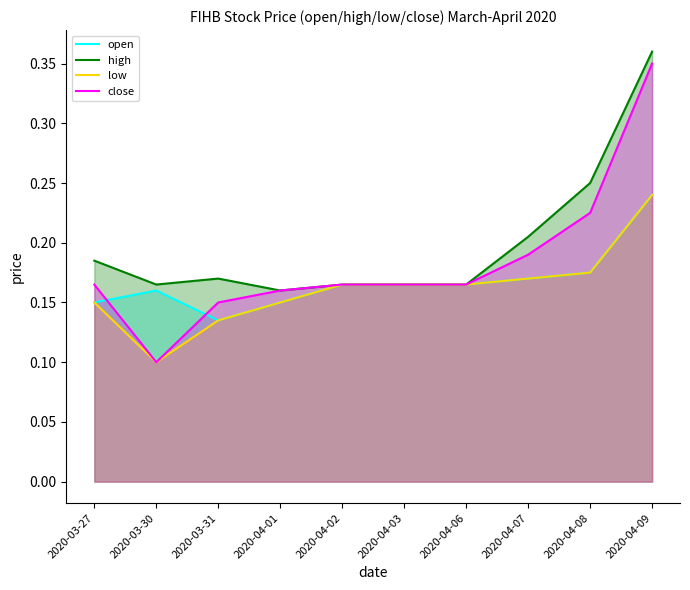

The low series shows 0.1 at 2020-04-08. True or false?

False